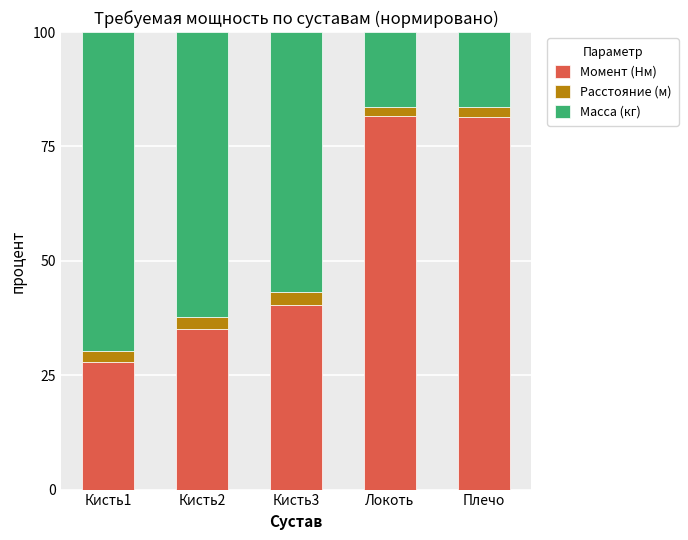

At which label does Момент (Нм) reach its minimum?

Кисть1